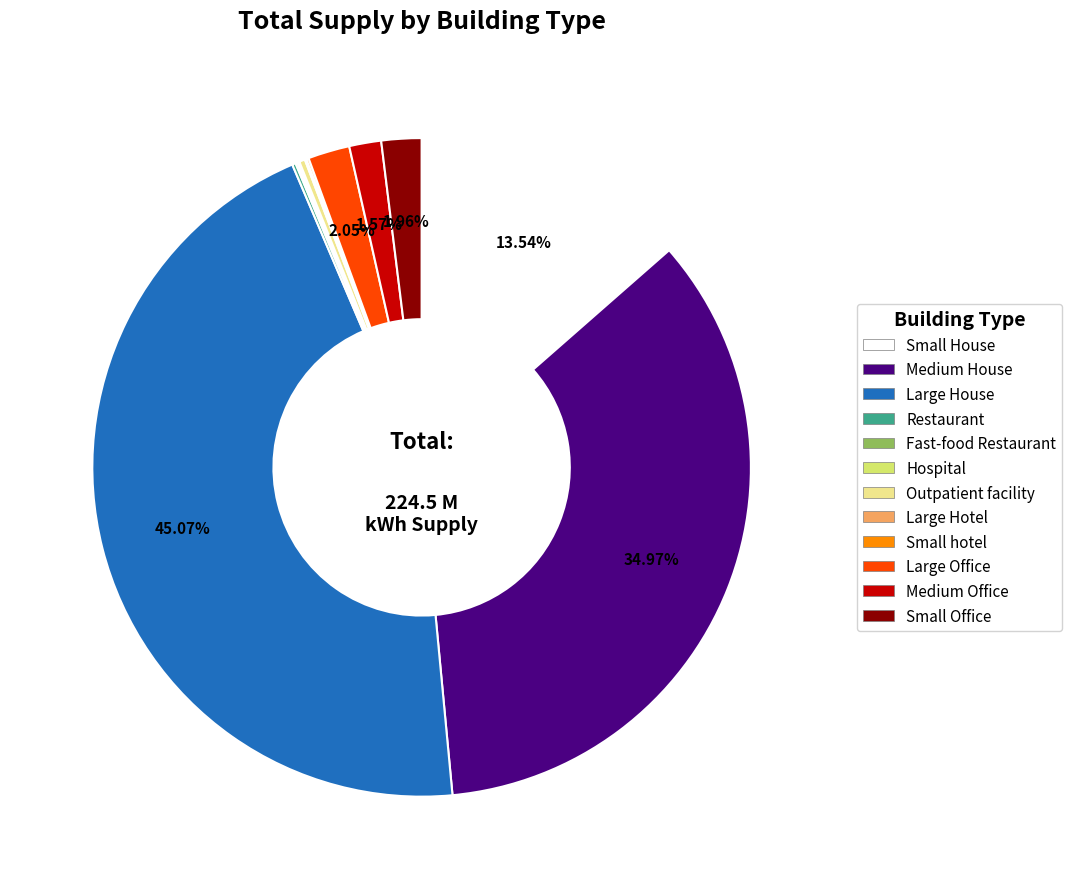

Which category has the biggest portion of the pie?

Large House